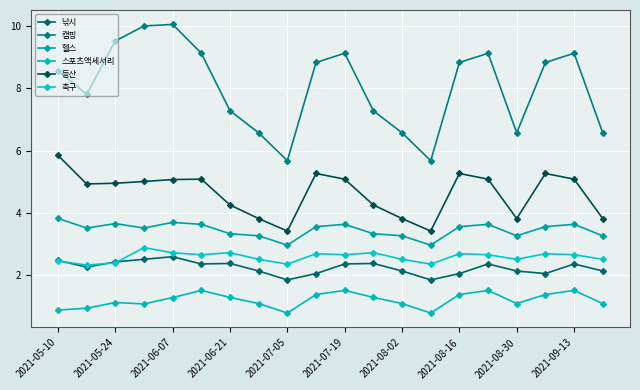

At how many categories does at least one series exceed 2?

20